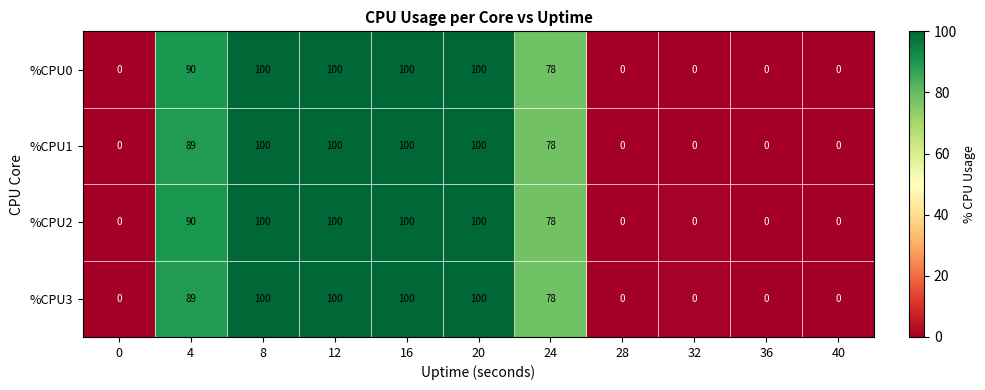

What is the total value across all series at 24?

312